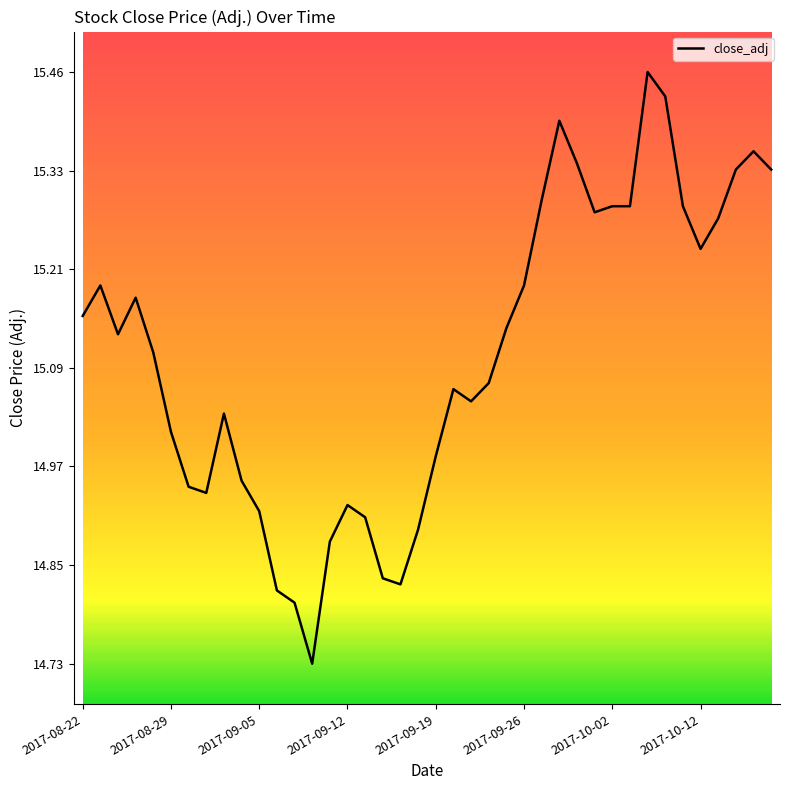

How many interior local peaks (higher than both neighbors) does the data have?

8